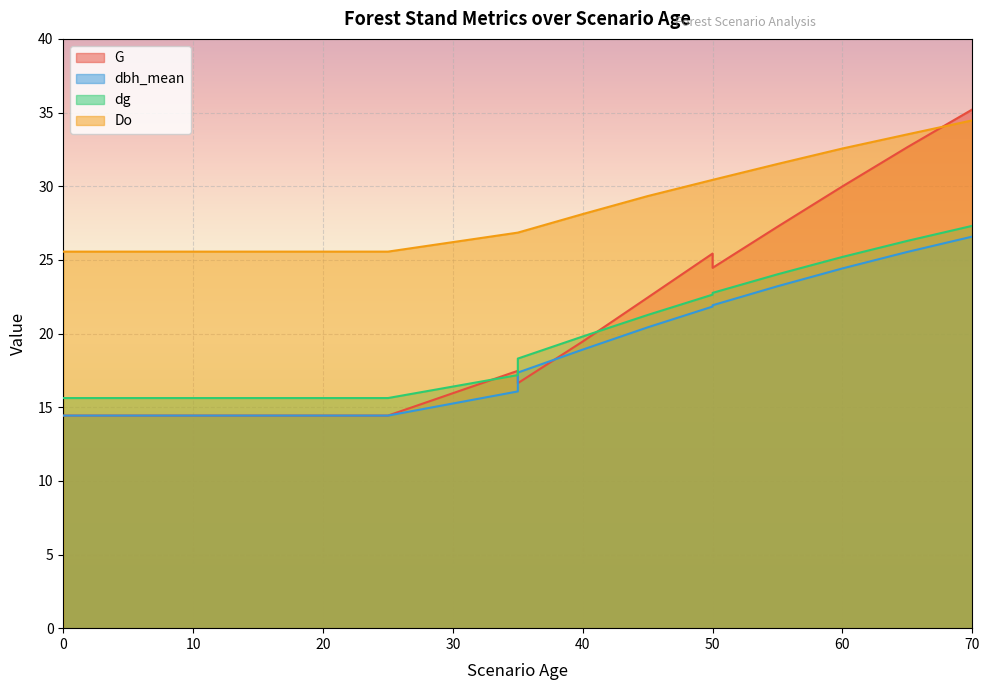

What value does the G series have at 5?

14.4